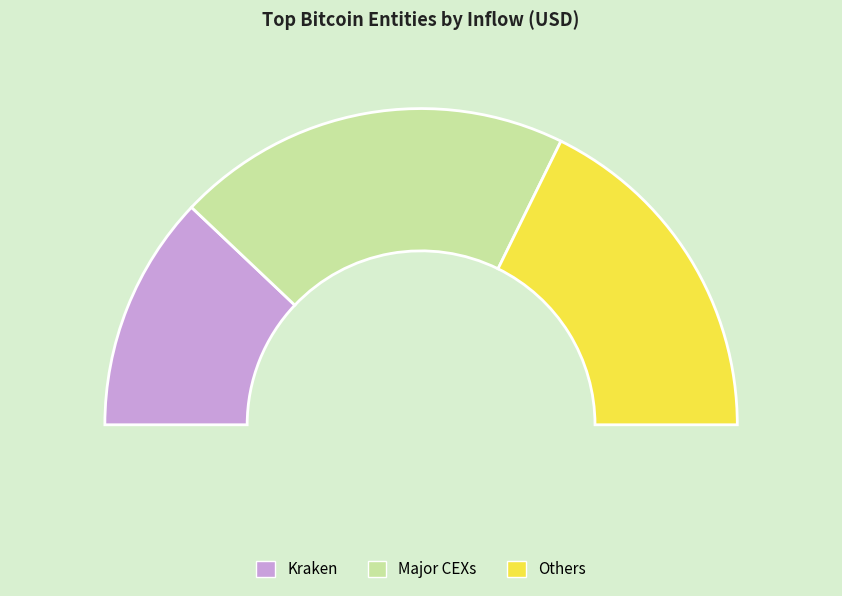

Is there any slice that represents more than half of the pie?

No